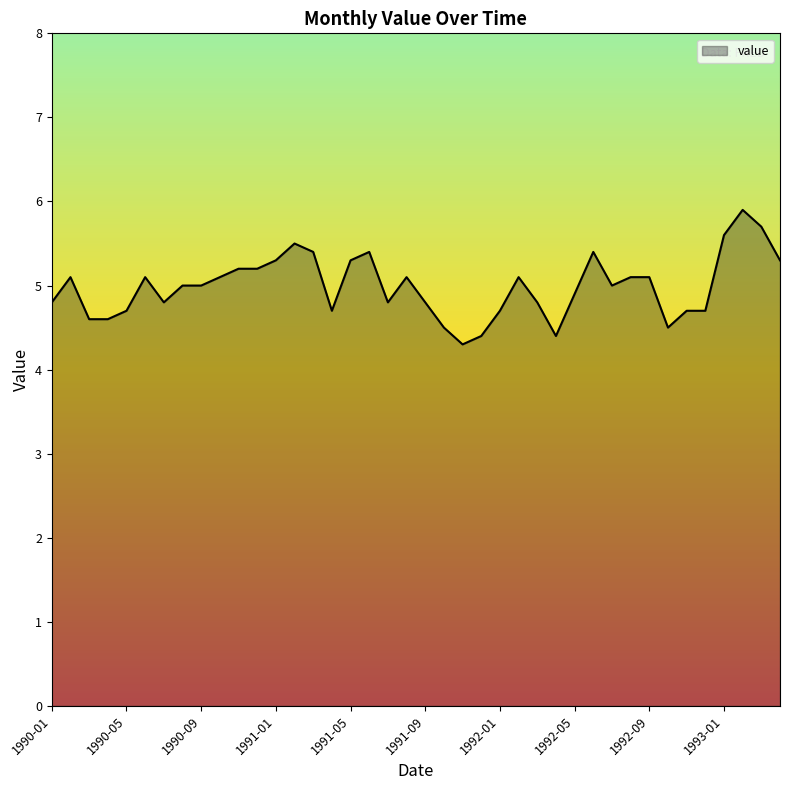

What is the minimum value shown in the chart?

4.3